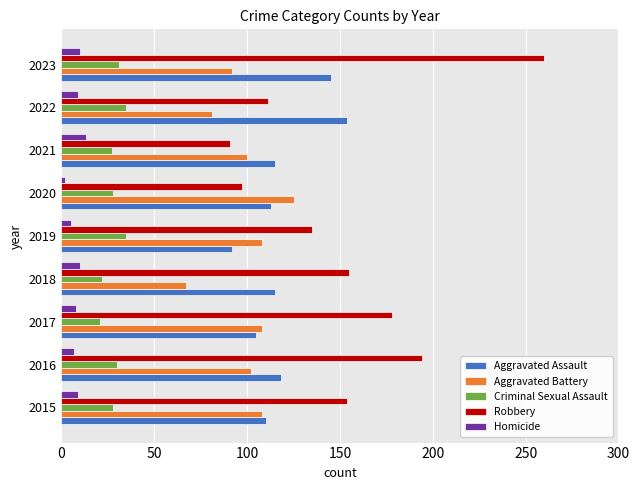

What is the difference between the maximum and second lowest values in the Aggravated Assault series?

49